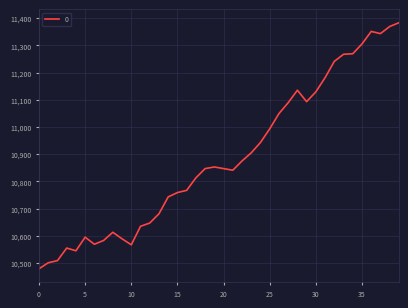

What is the minimum value shown in the chart?

10479